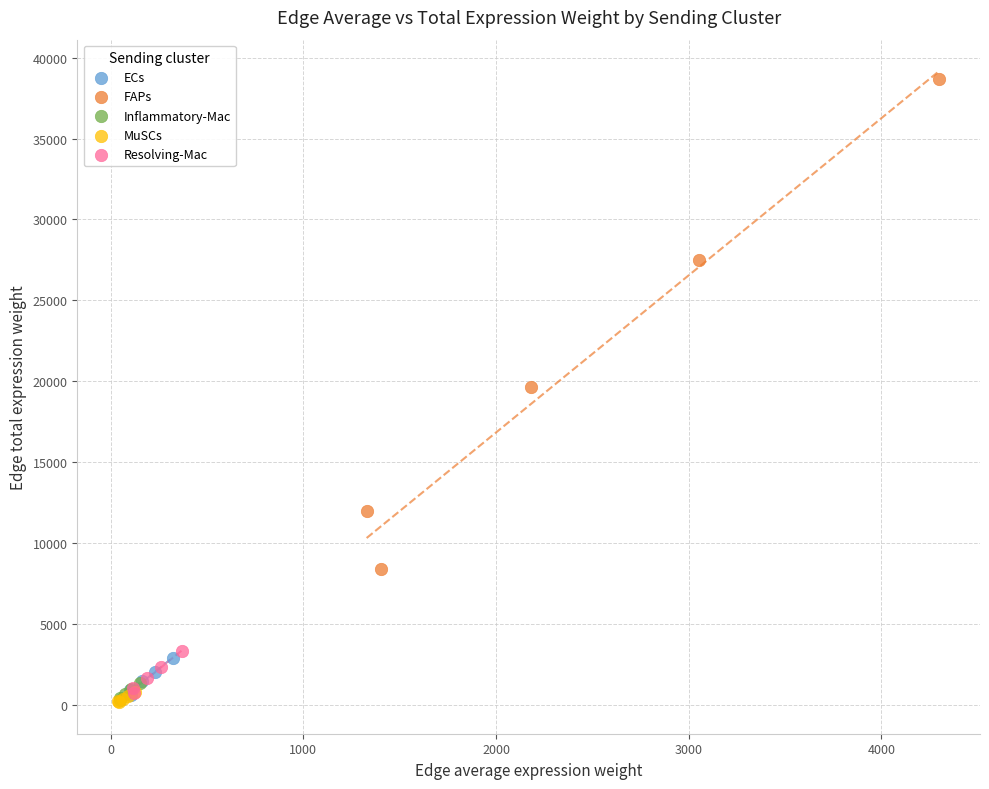

Which series has the widest spread of Y values?

FAPs